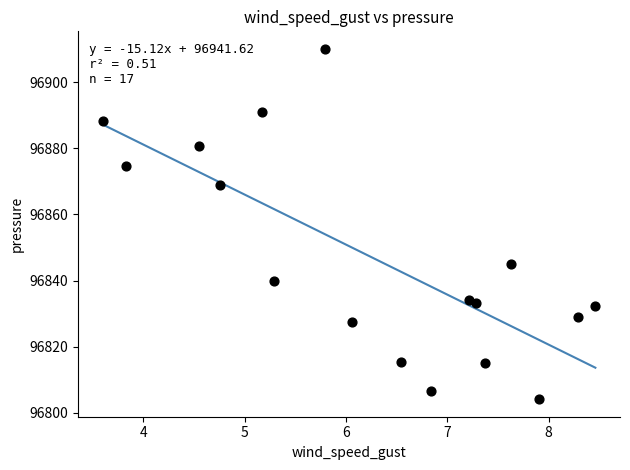

How many points are shown in the scatter plot?

17